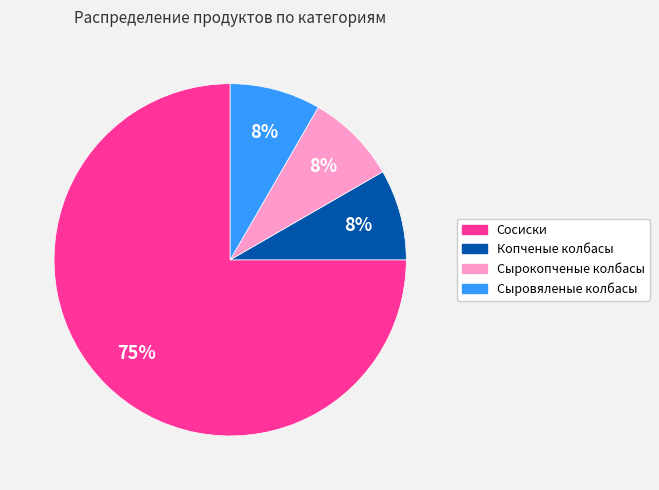

How many slices are in this pie chart?

4